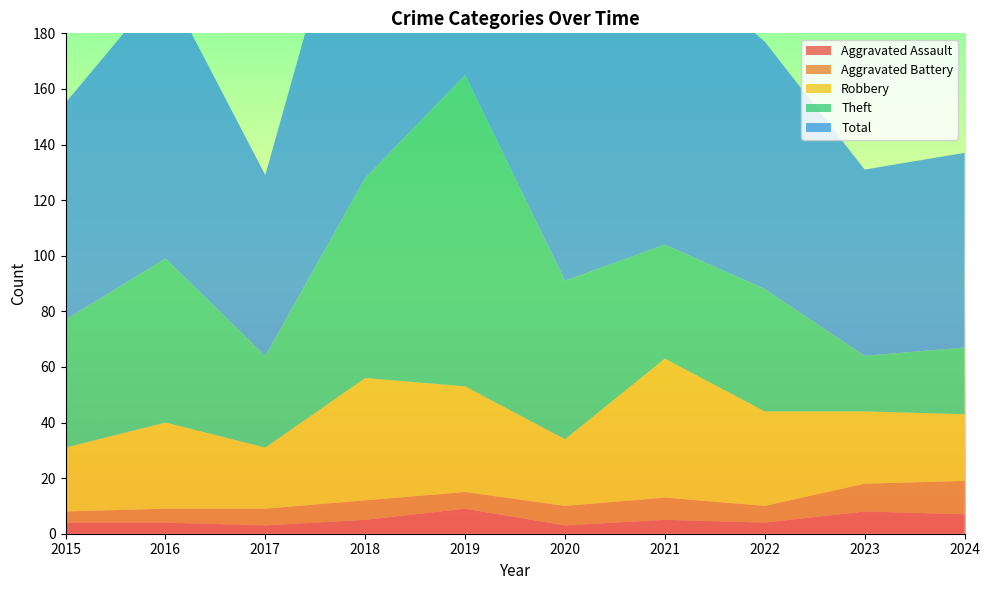

Reading left to right, transcribe all the data shown in this chart.

Aggravated Assault: 2015=4	2016=4	2017=3	2018=5	2019=9	2020=3	2021=5	2022=4	2023=8	2024=7
Aggravated Battery: 2015=4	2016=5	2017=6	2018=7	2019=6	2020=7	2021=8	2022=6	2023=10	2024=12
Robbery: 2015=23	2016=31	2017=22	2018=44	2019=38	2020=24	2021=50	2022=34	2023=26	2024=24
Theft: 2015=46	2016=59	2017=33	2018=72	2019=112	2020=57	2021=41	2022=44	2023=20	2024=24
Total: 2015=78	2016=99	2017=65	2018=129	2019=165	2020=91	2021=104	2022=89	2023=67	2024=70